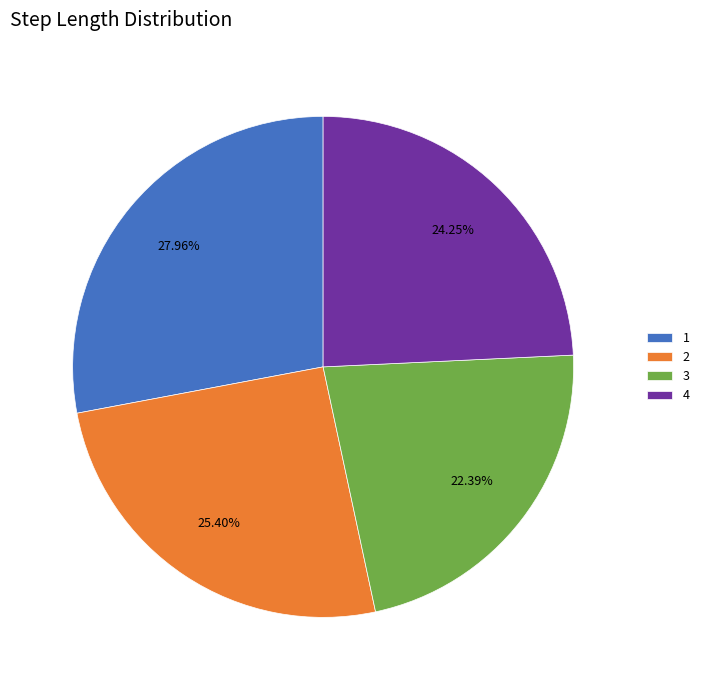

What is the total percentage of 4 and 2?

49.6%